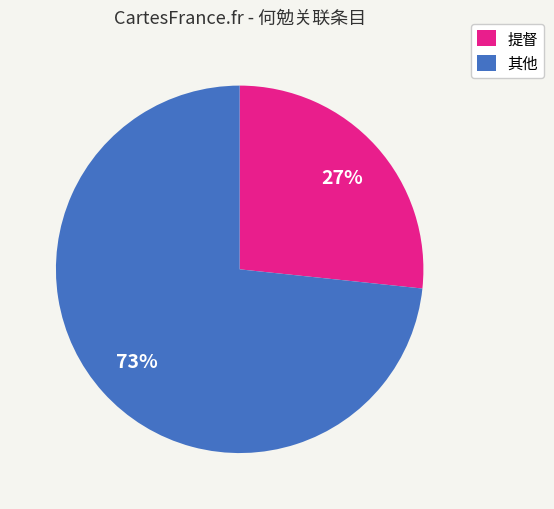

The 其他 slice represents 86% of the pie. True or false?

False